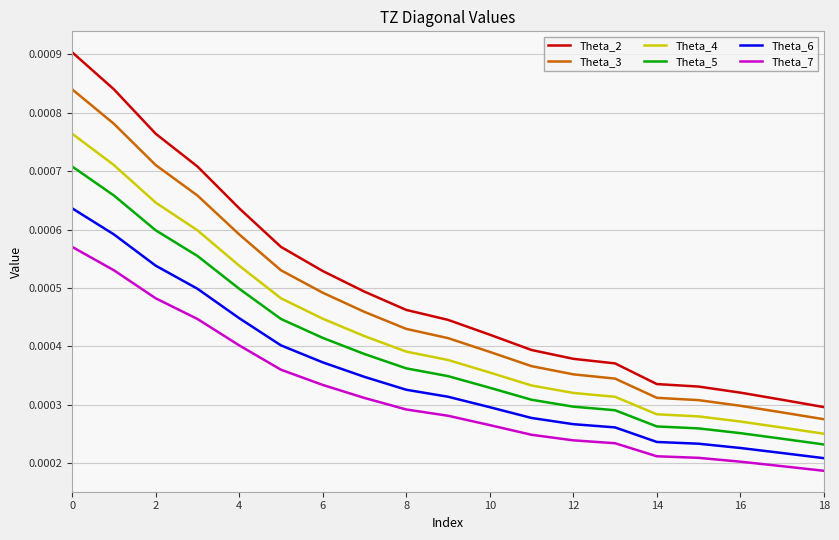

Which series has the largest total across all categories?

Theta_2